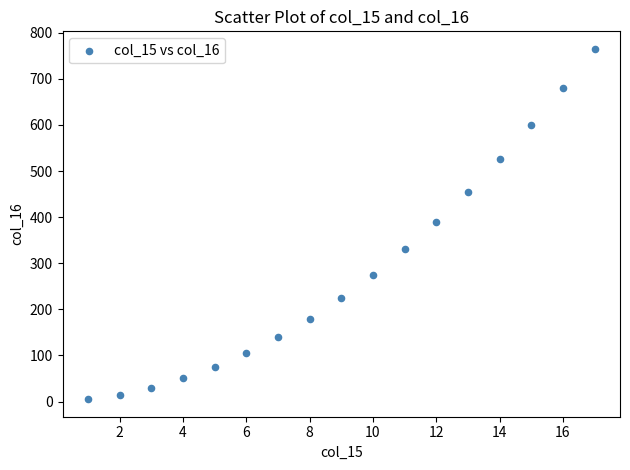

What is the range of Y values (max minus min)?

760